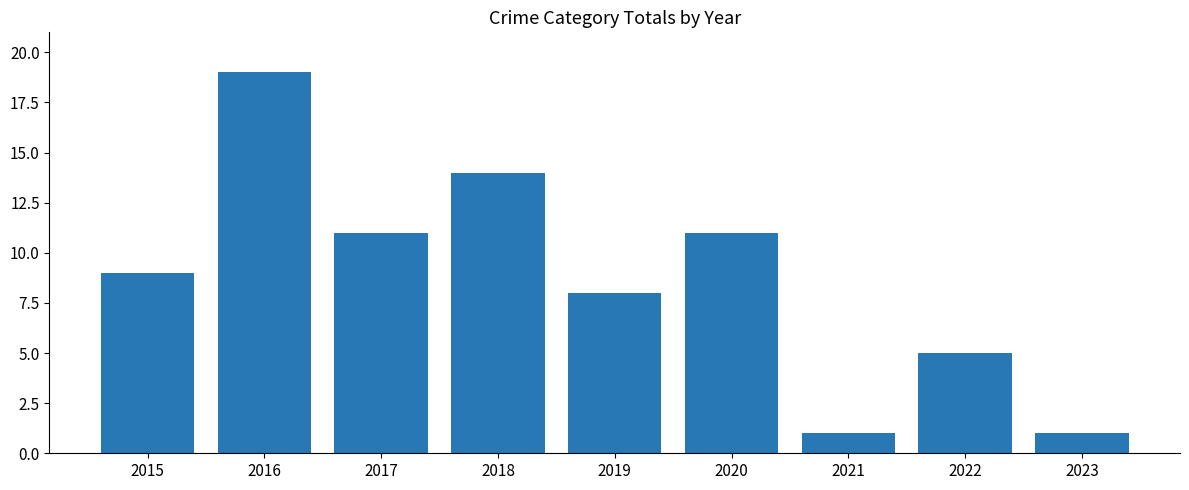

What value does the data have at 2023?

1